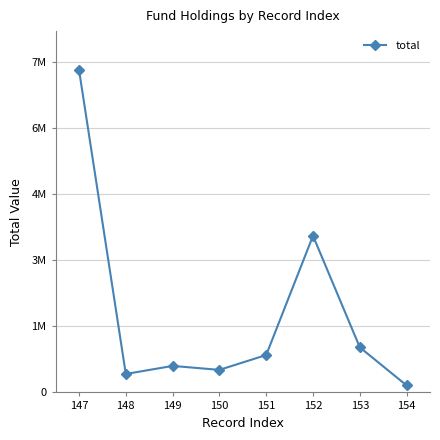

Does the chart have visible grid lines?

Yes